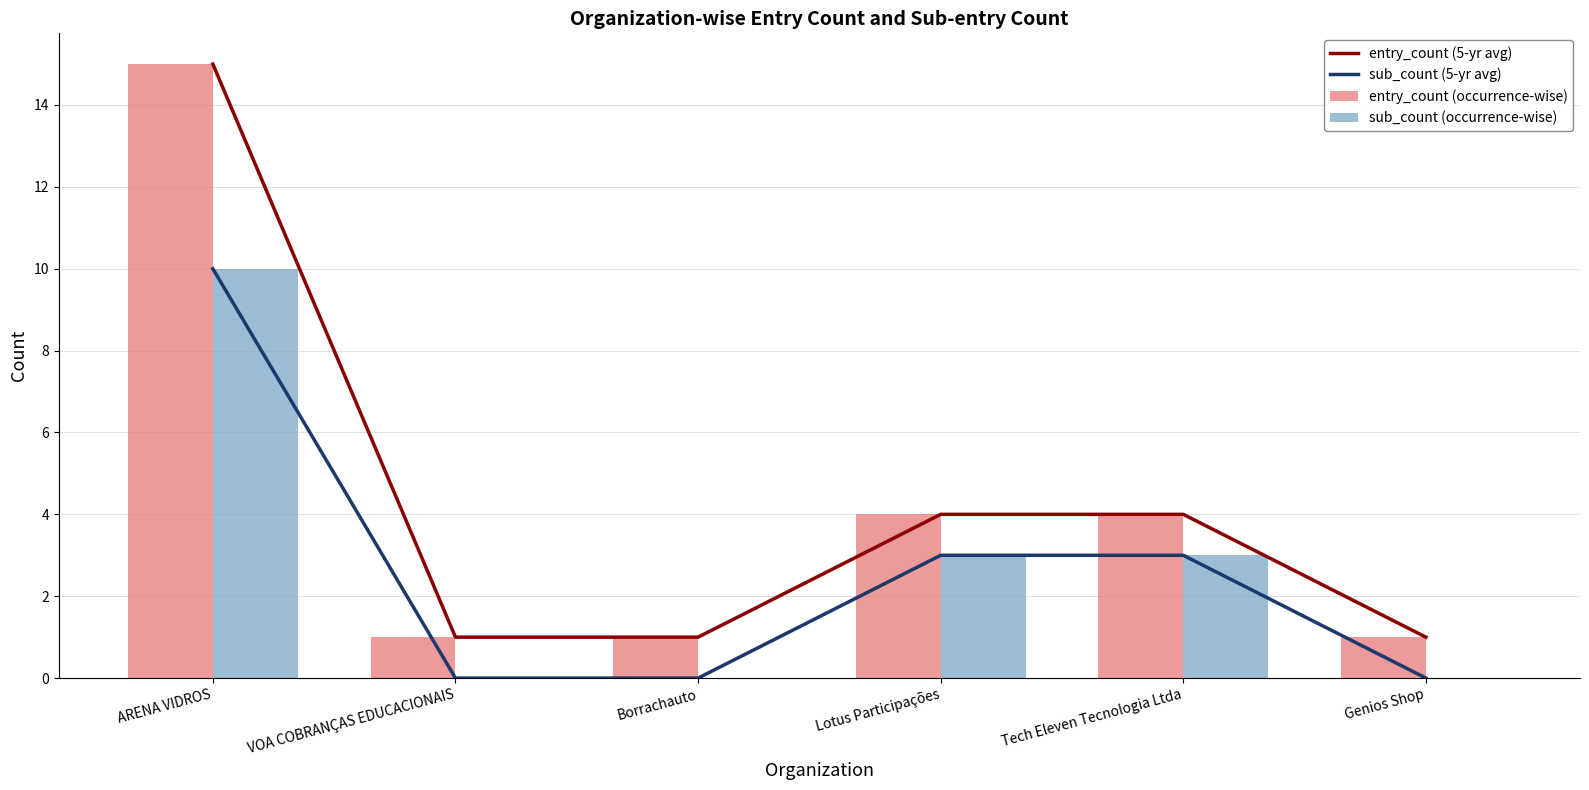

Does the chart contain stacked bars?

No